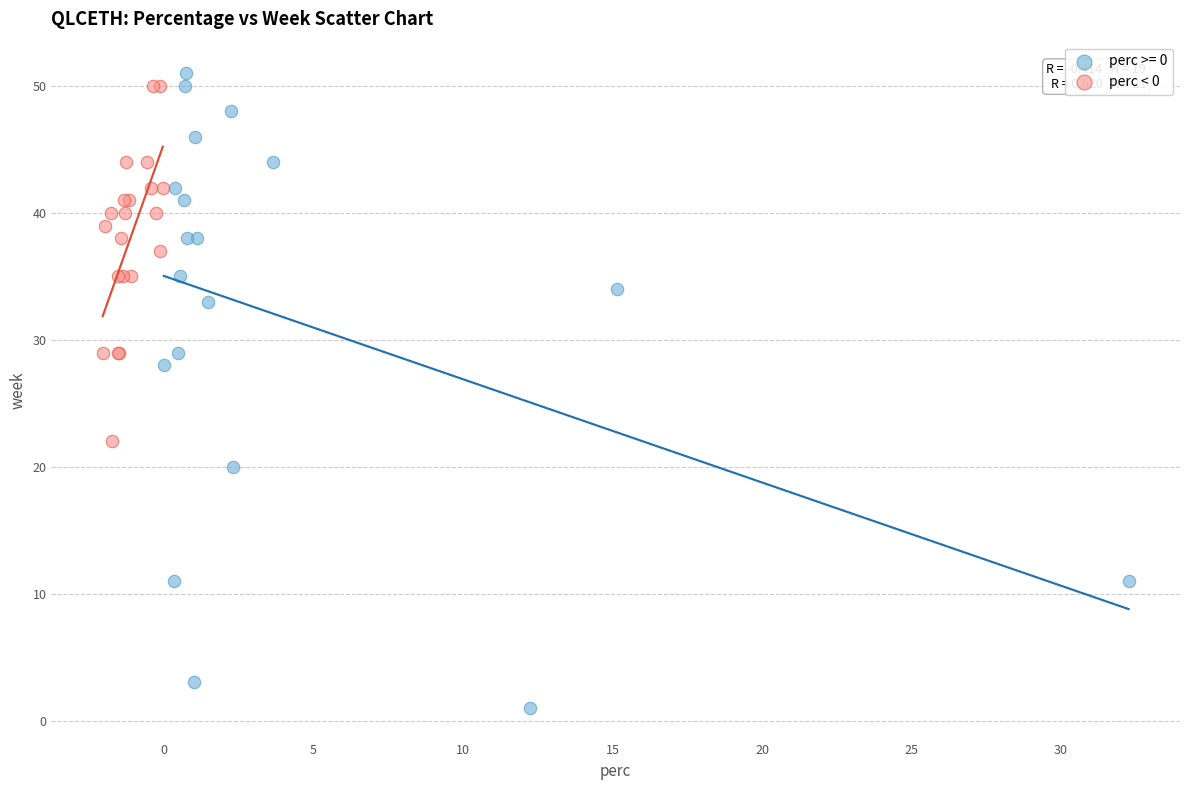

Which series contains the lowest Y value?

perc >= 0